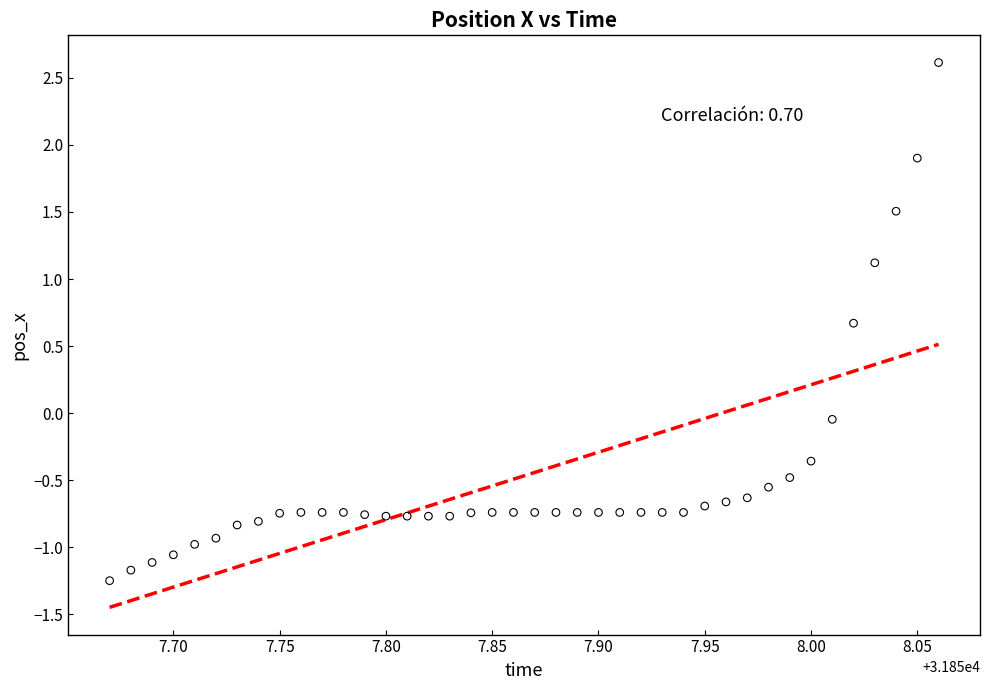

What is the range of X values (max minus min)?

0.4